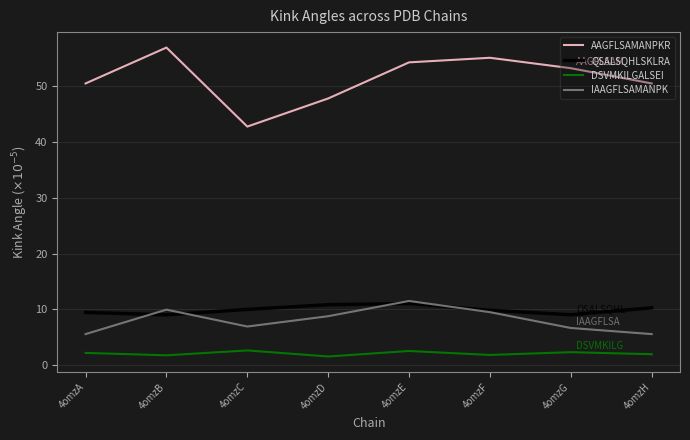

True or false: DSVMKILGALSEI has a value of 1.8 at 4omzF.

True